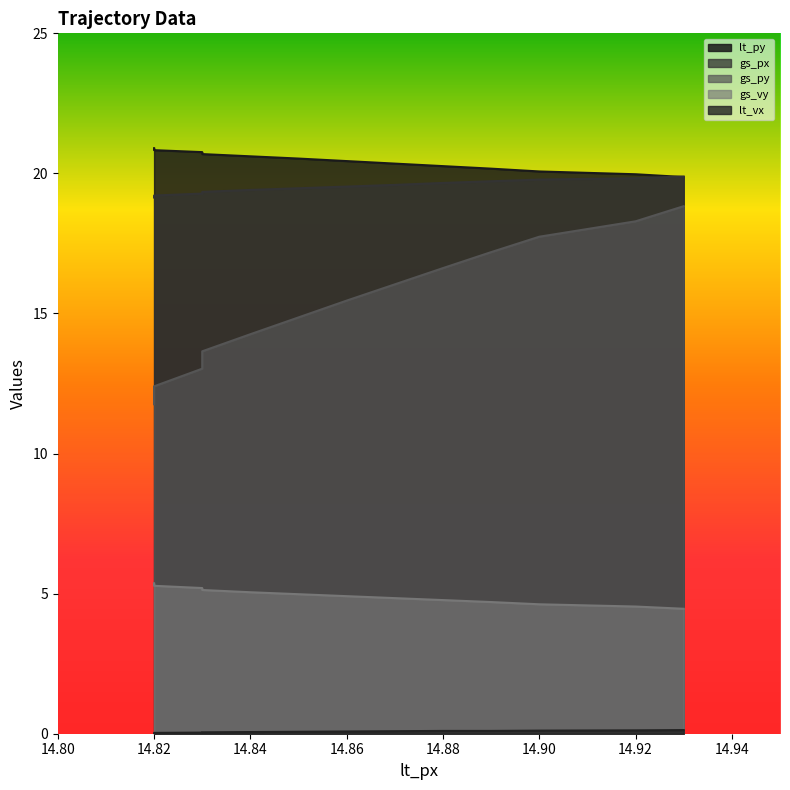

Reading left to right, what are all the values shown in this chart?

lt_py: 14.82=20.9	14.82=20.8	14.83=20.8	14.83=20.7	14.84=20.6	14.85=20.5	14.86=20.4	14.87=20.4	14.88=20.3	14.89=20.2	14.9=20.1	14.92=20.0	14.93=19.9
gs_px: 14.82=19.1	14.82=19.2	14.83=19.3	14.83=19.3	14.84=19.4	14.85=19.5	14.86=19.5	14.87=19.6	14.88=19.7	14.89=19.7	14.9=19.8	14.92=19.8	14.93=19.9
gs_py: 14.82=11.8	14.82=12.4	14.83=13.0	14.83=13.7	14.84=14.3	14.85=14.9	14.86=15.5	14.87=16.0	14.88=16.6	14.89=17.2	14.9=17.7	14.92=18.3	14.93=18.8
gs_vy: 14.82=5.4	14.82=5.3	14.83=5.2	14.83=5.1	14.84=5.0	14.85=5.0	14.86=4.9	14.87=4.8	14.88=4.8	14.89=4.7	14.9=4.6	14.92=4.5	14.93=4.5
lt_vx: 14.82=0.0	14.82=0.0	14.83=0.0	14.83=0.1	14.84=0.1	14.85=0.1	14.86=0.1	14.87=0.1	14.88=0.1	14.89=0.1	14.9=0.1	14.92=0.1	14.93=0.1